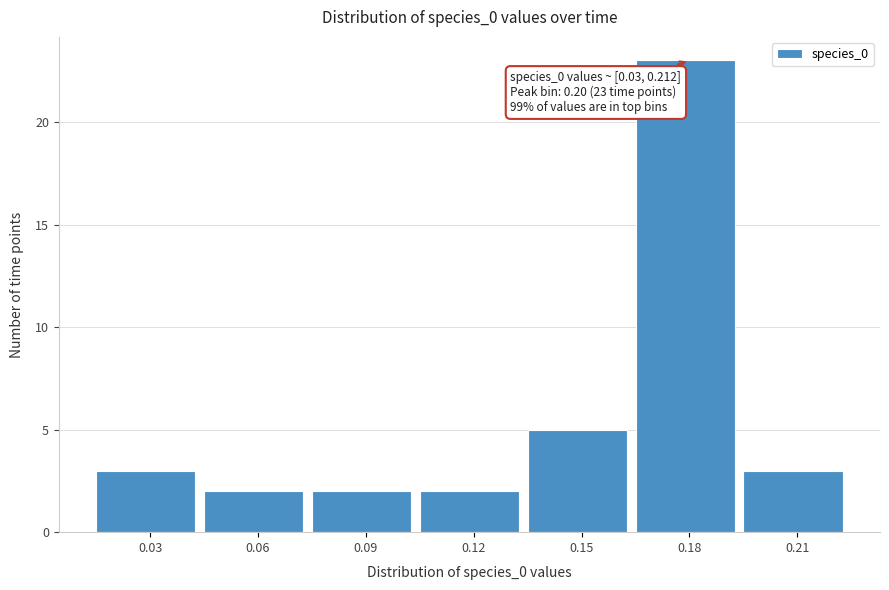

Reading left to right, extract all data points from this chart.

0.03=3	0.06=2	0.09=2	0.12=2	0.15=5	0.18=23	0.21=3